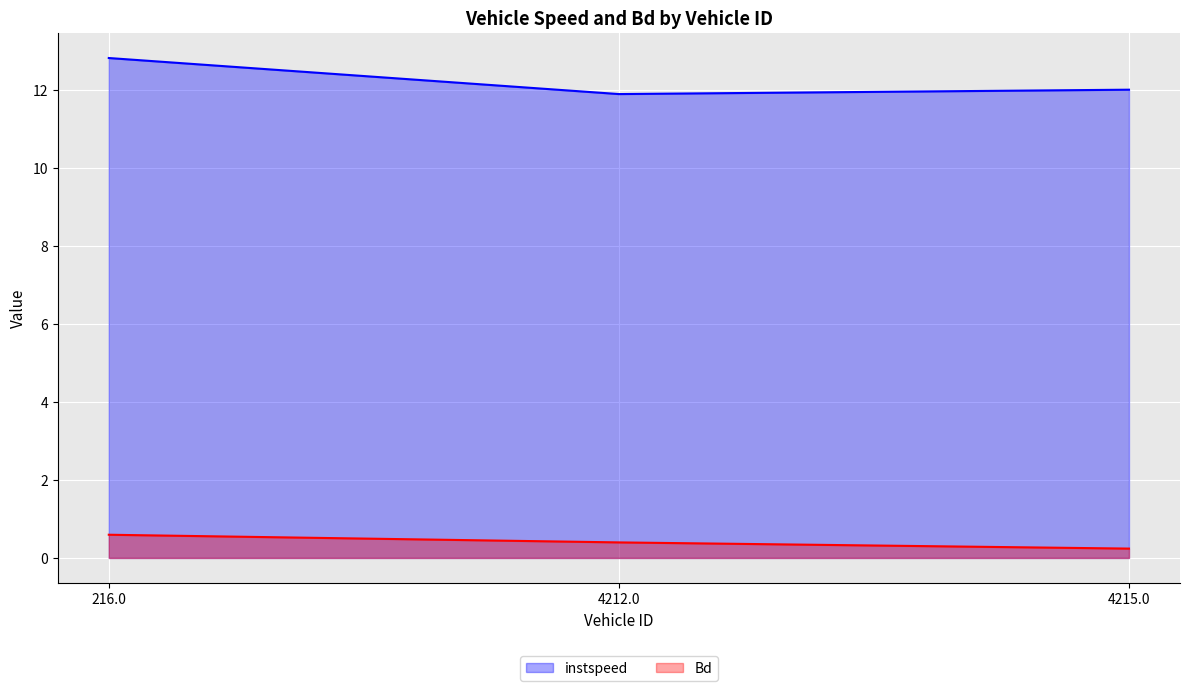

Reading left to right, list all the values displayed in this chart.

instspeed: 12.8	11.9	12.0
Bd: 0.6	0.4	0.2